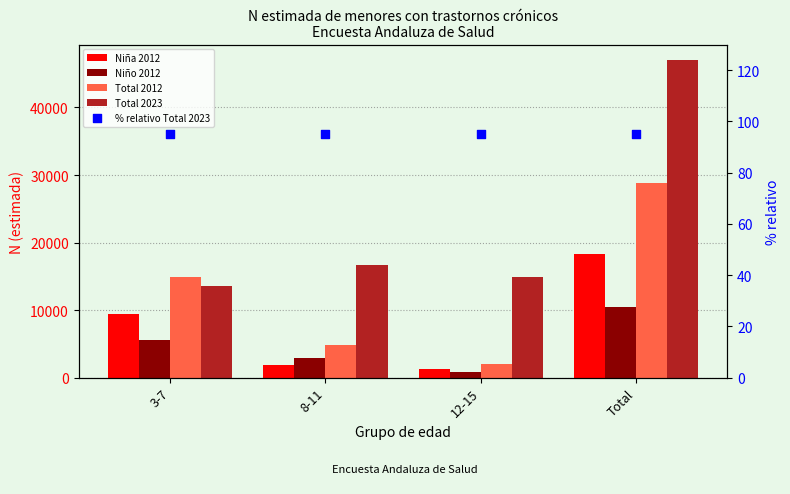

What are all the series names shown in the legend?

Niña 2012, Niño 2012, Total 2012, Total 2023, % relativo Total 2023